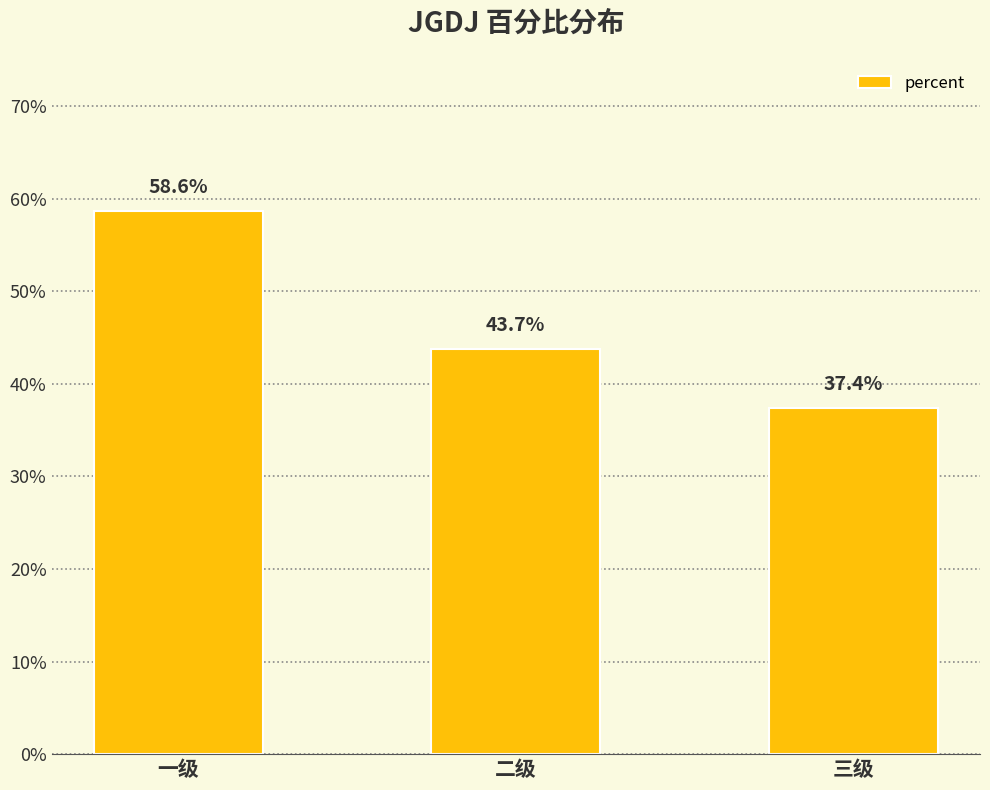

True or false: the data shows 0.4 at 三级.

True